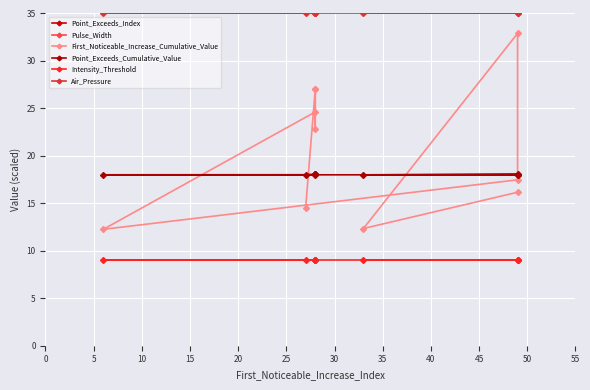

What are all the series names shown in the legend?

Point_Exceeds_Index, Pulse_Width, First_Noticeable_Increase_Cumulative_Value, Point_Exceeds_Cumulative_Value, Intensity_Threshold, Air_Pressure